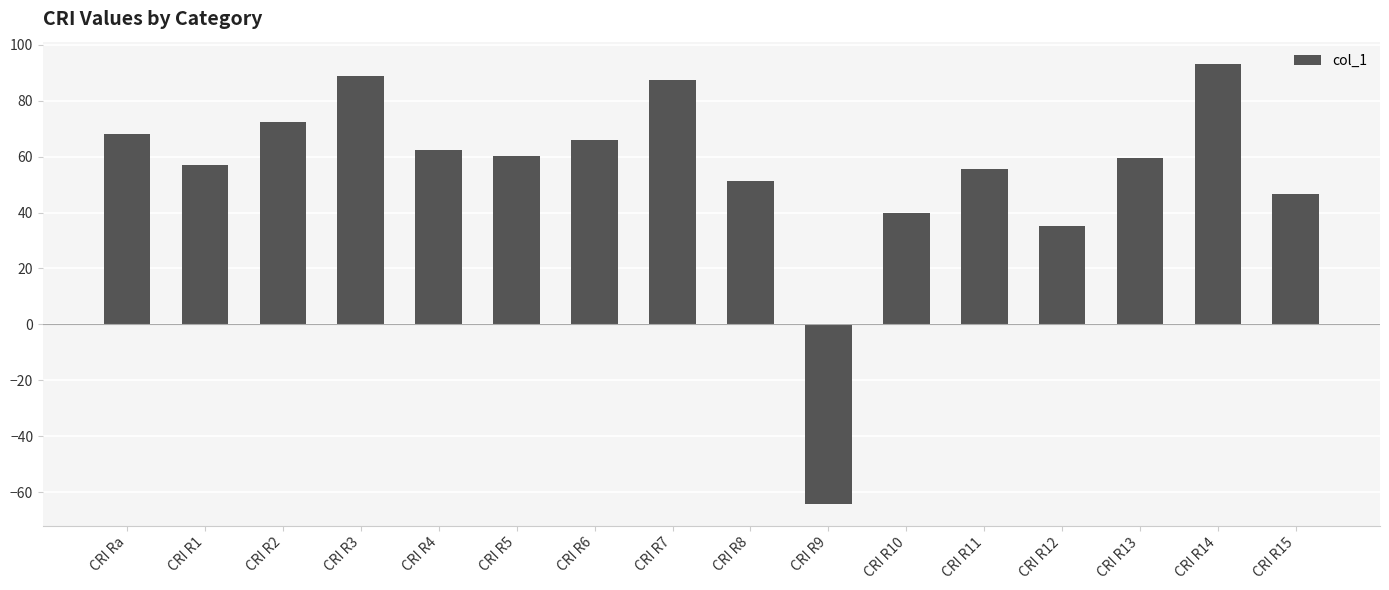

At which category does the chart reach its minimum across all series?

CRI R9